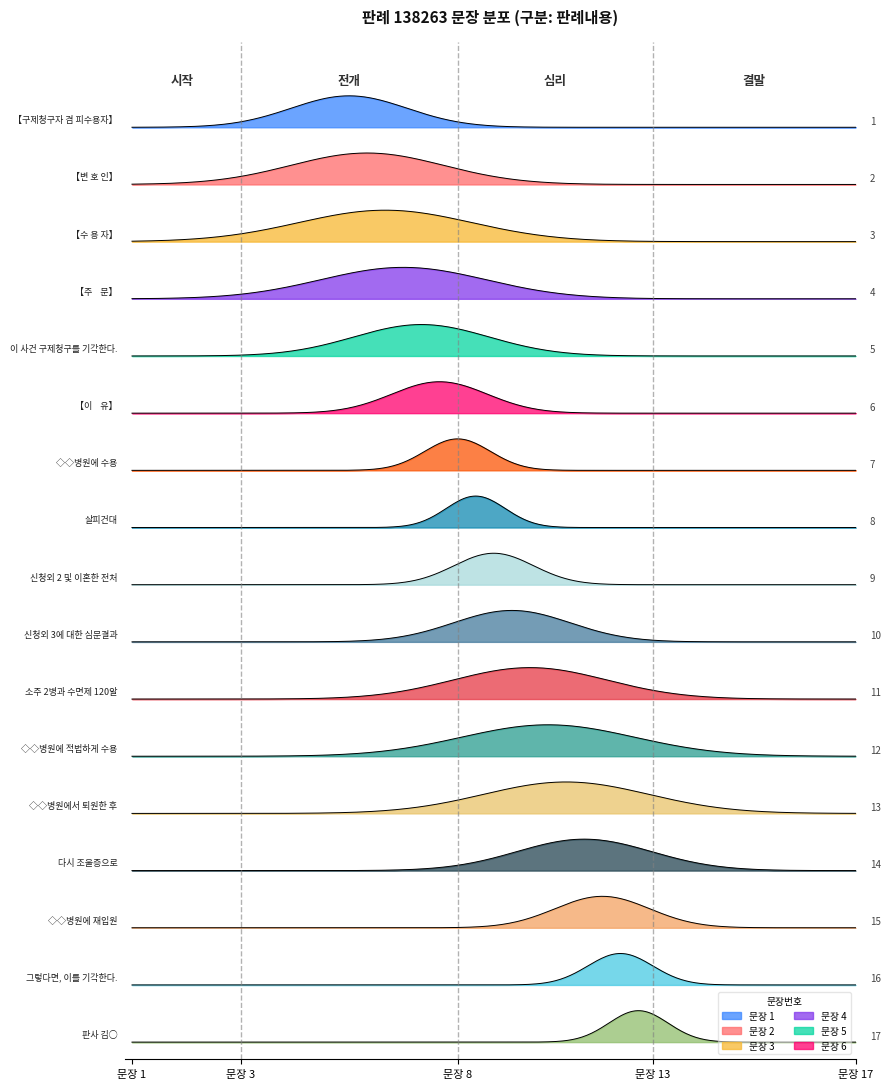

True or false: there are more than 2 points higher than both neighbors.

False